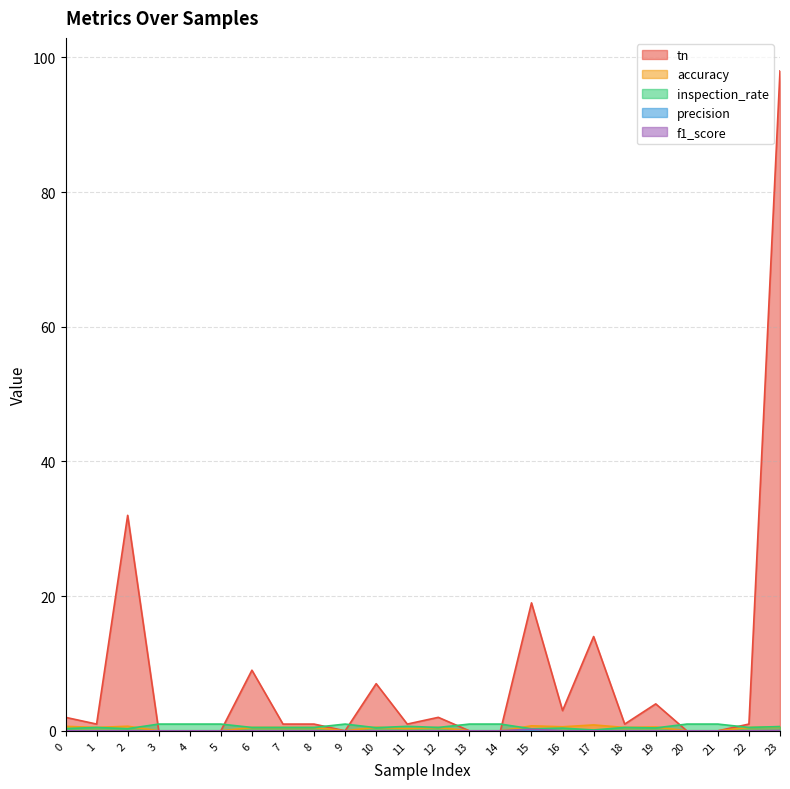

What is the maximum value shown in the chart?

98.0